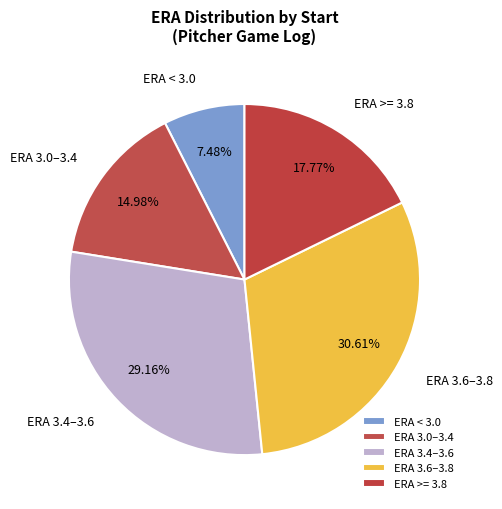

How many segments does this pie chart have?

5